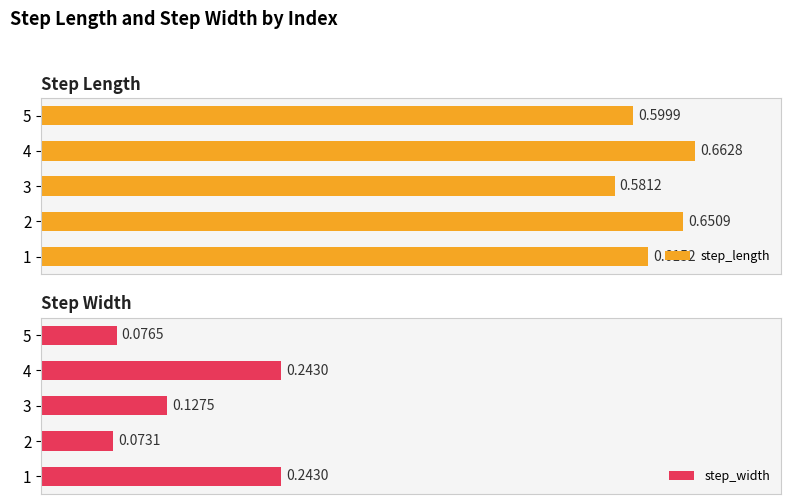

Count the number of categories in the chart.

5